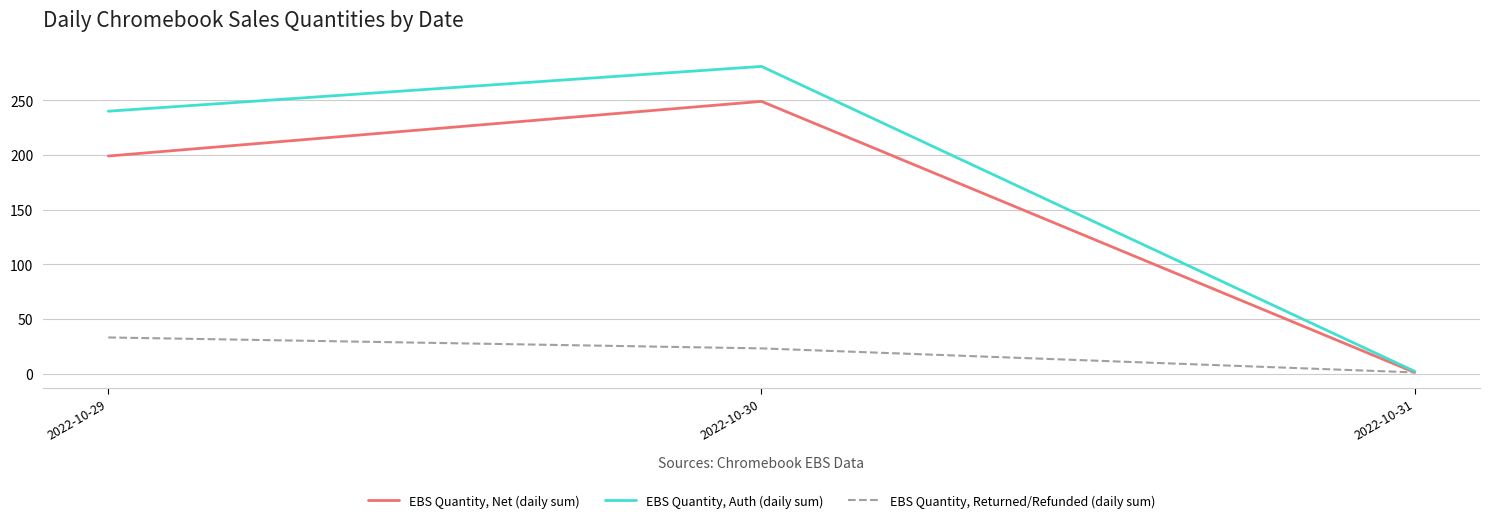

Which series has the widest spread of values?

EBS Quantity, Auth (daily sum)